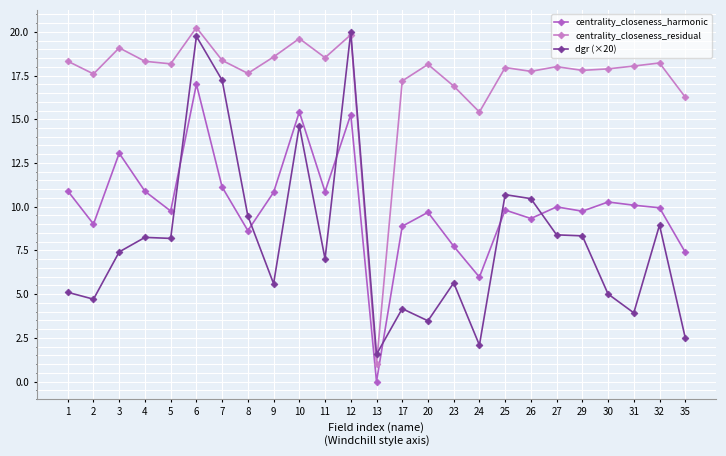

At how many categories does at least one series exceed 9?

24